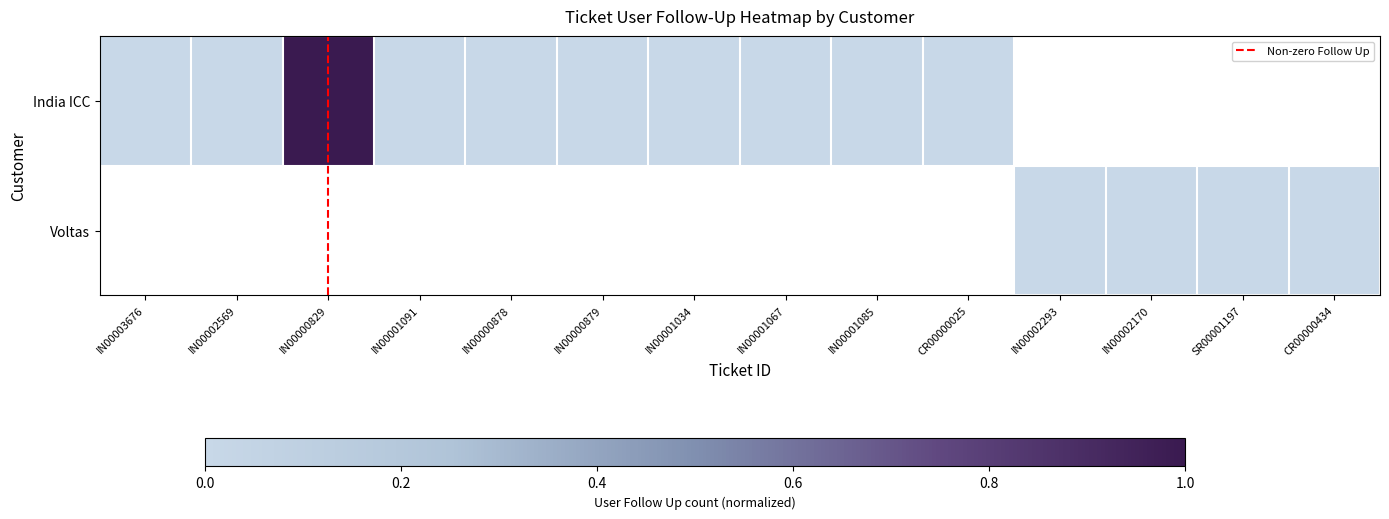

What is the highest value of the India ICC series?

1.0